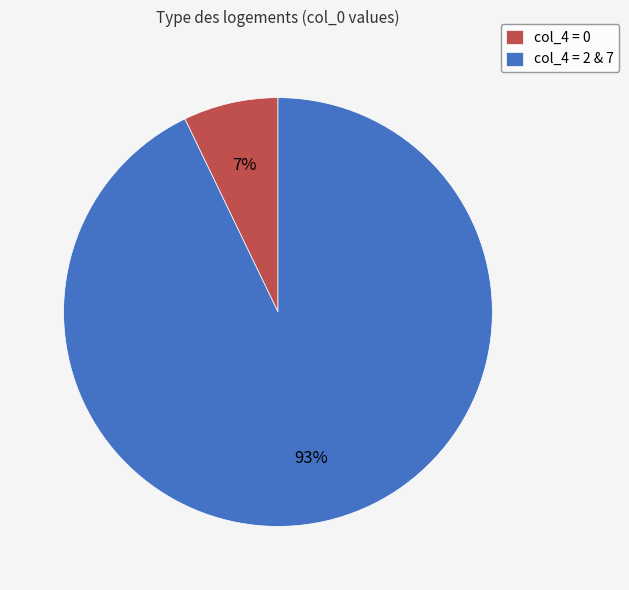

The col_4 = 2 & 7 slice represents 93% of the pie. True or false?

True